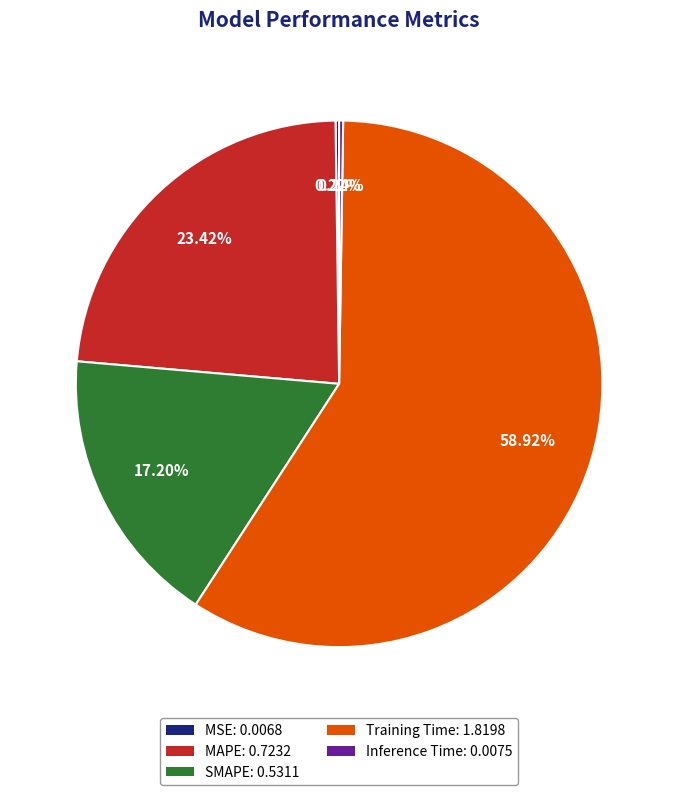

To the nearest percent, what is the difference between the largest and smallest slice percentages?

59%